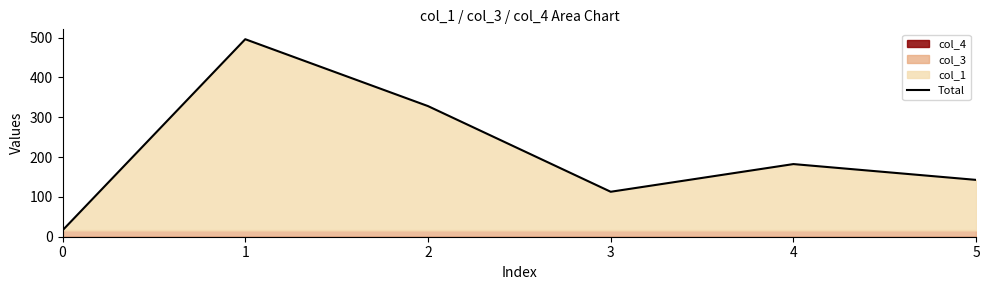

At which category does the data reach its first local peak?

1